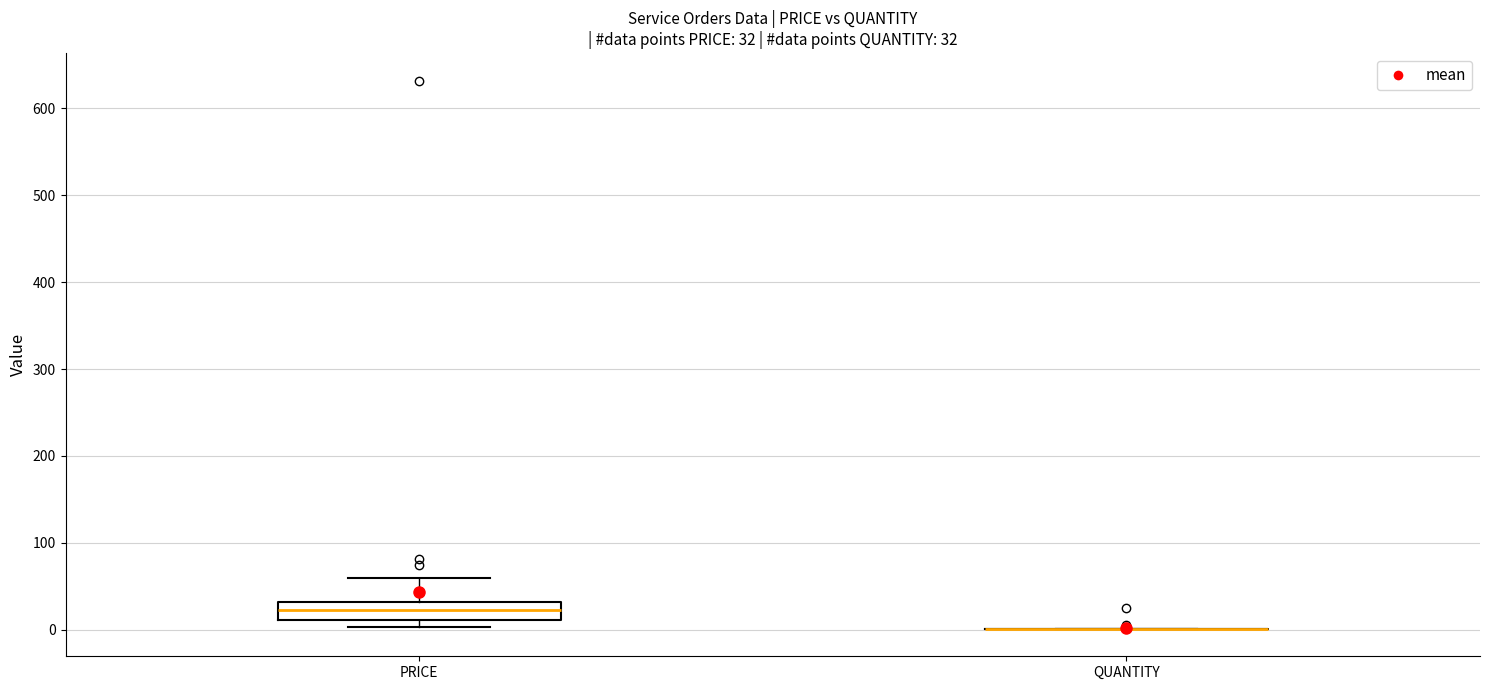

Which box is the tallest, from its lower edge to its upper edge?

PRICE